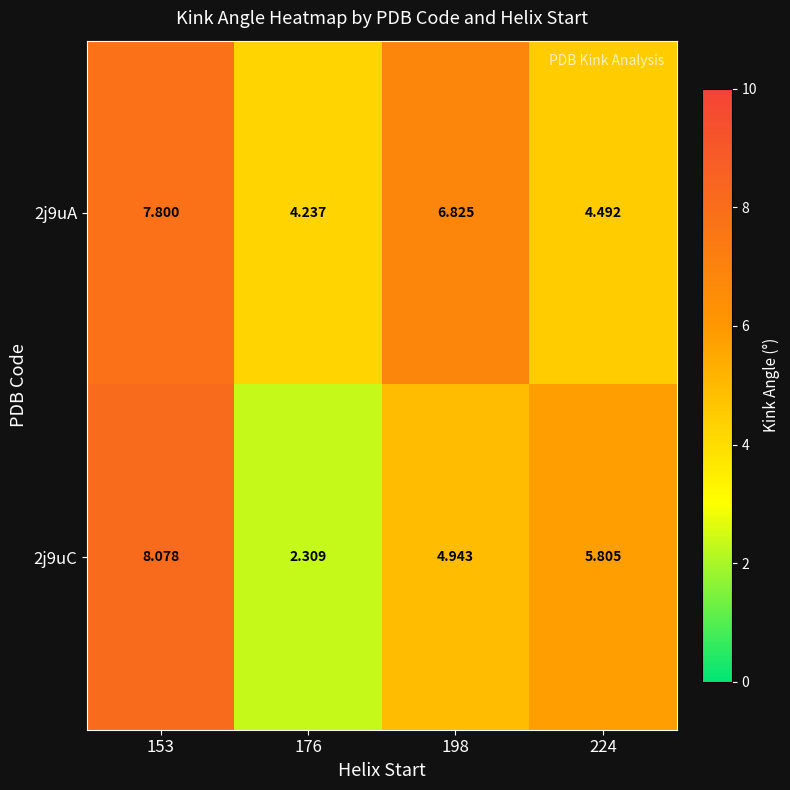

How many values in the 2j9uC series are below 5?

2